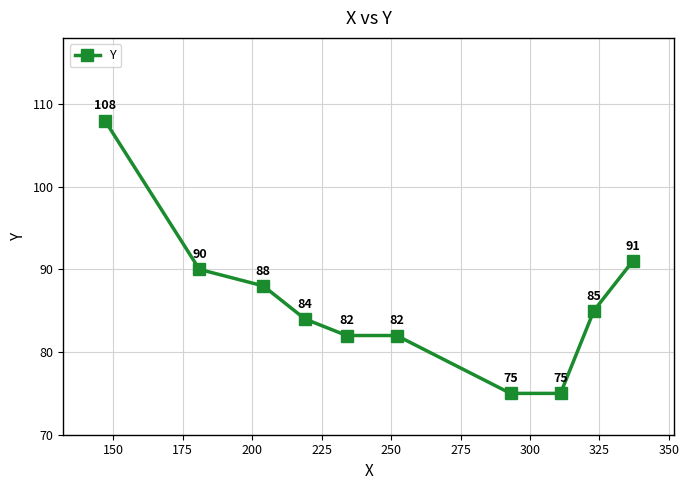

What is the difference between the maximum and minimum values?

33